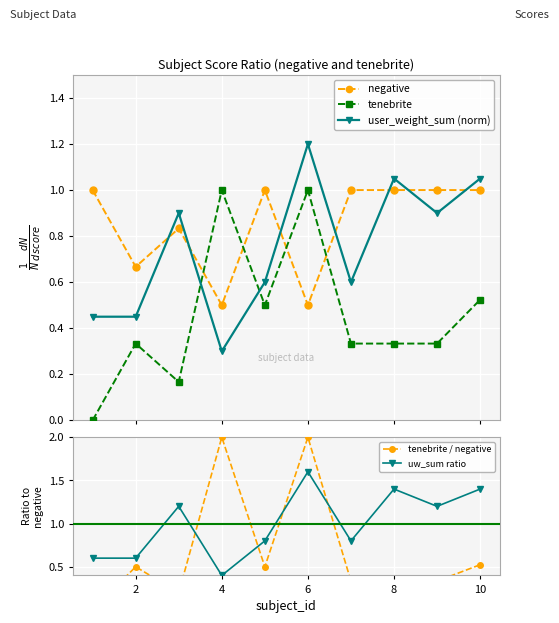

What value does the uw_sum ratio series have at 8?

1.4